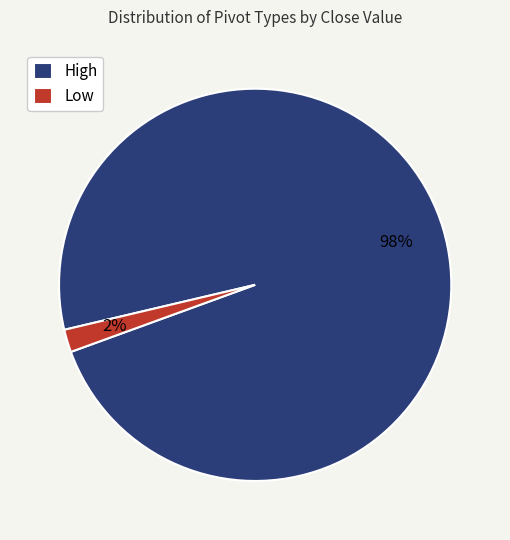

Which has a higher value, Low or High?

High